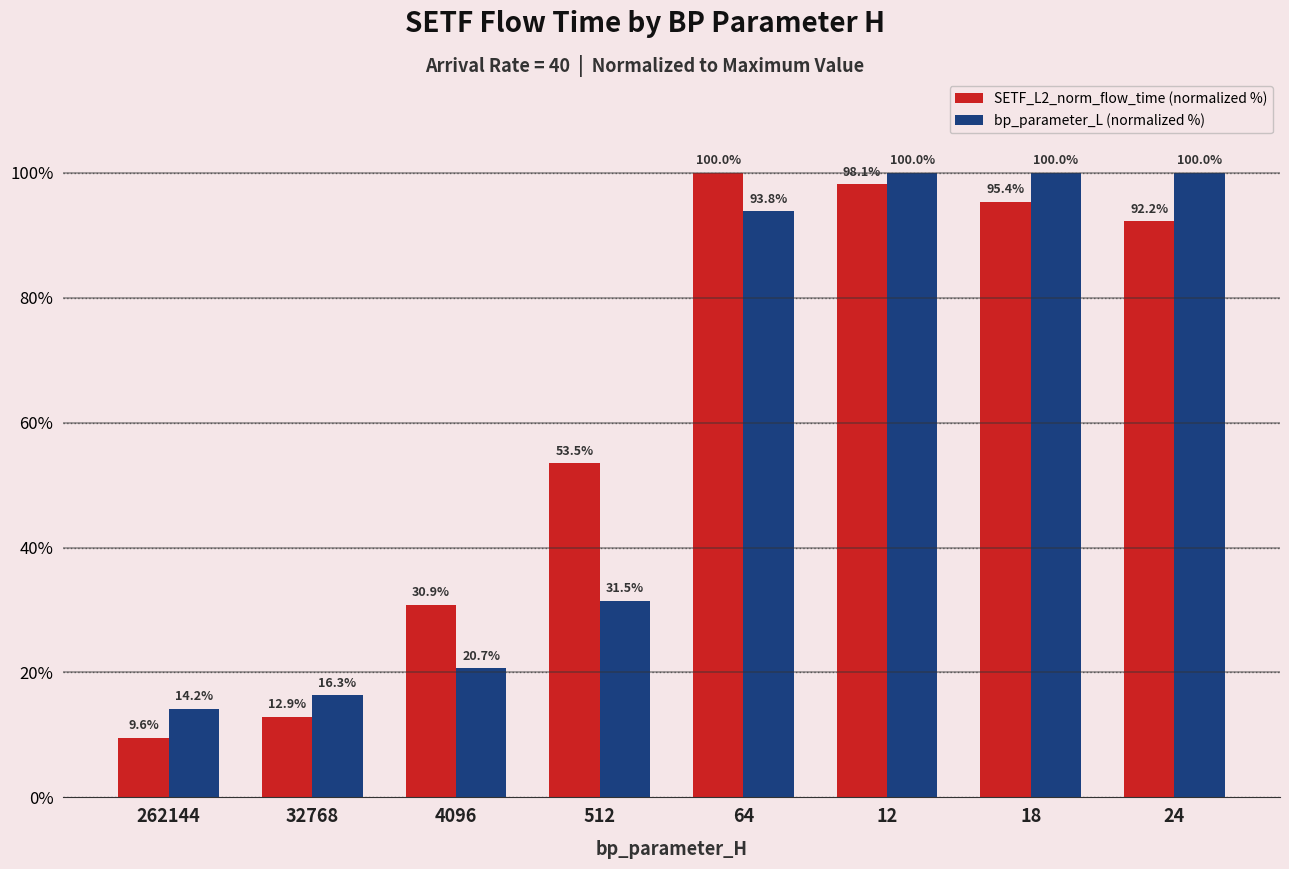

How many groups of bars are there?

8